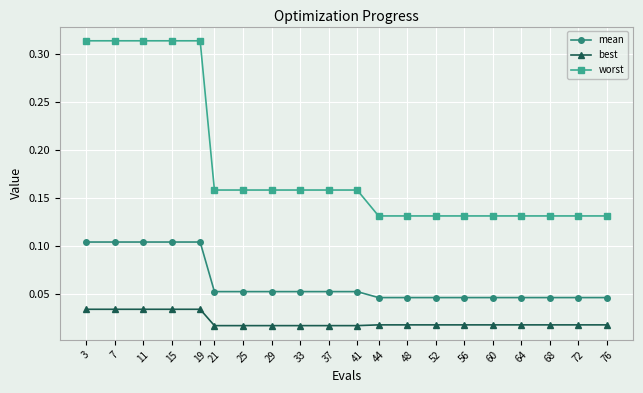

Which series has the largest range (max minus min)?

worst